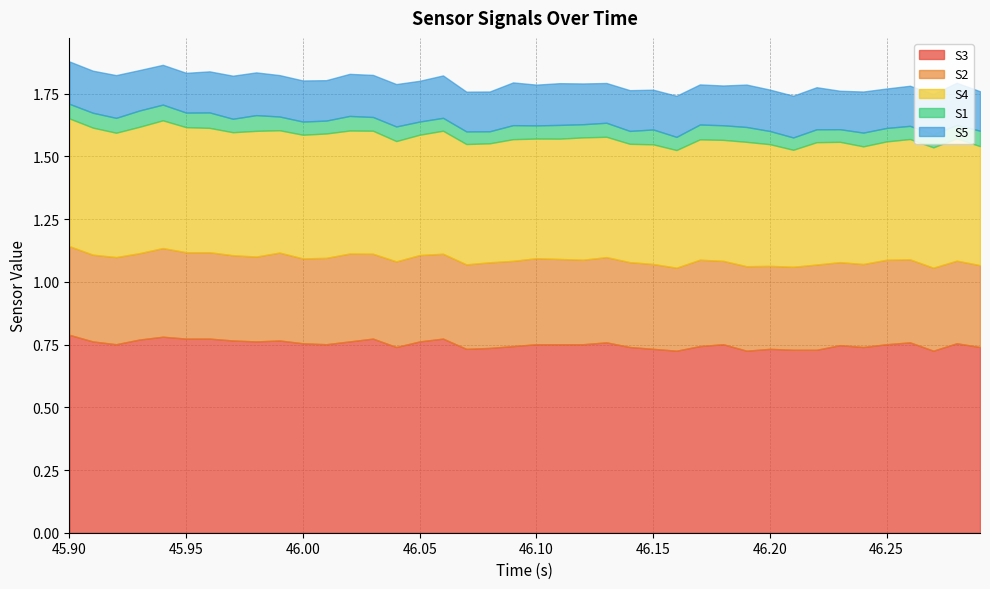

What is the difference between the maximum and second lowest values in the S3 series?

0.1